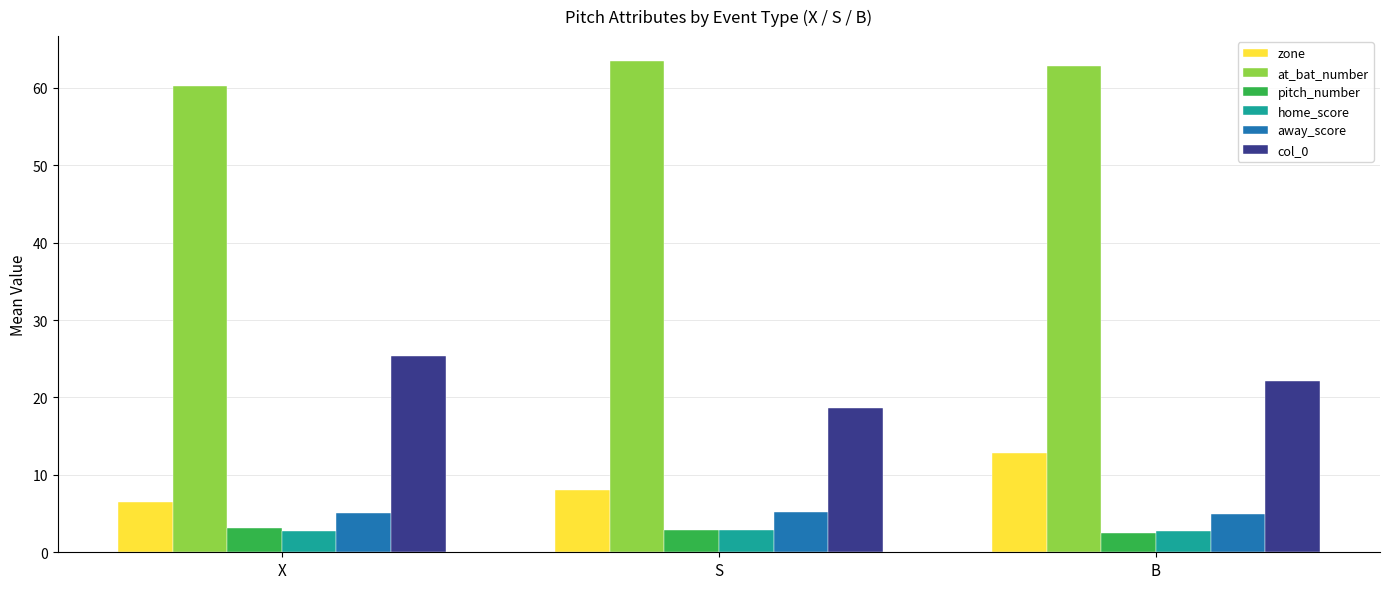

What is the total value across all series at S?

101.3